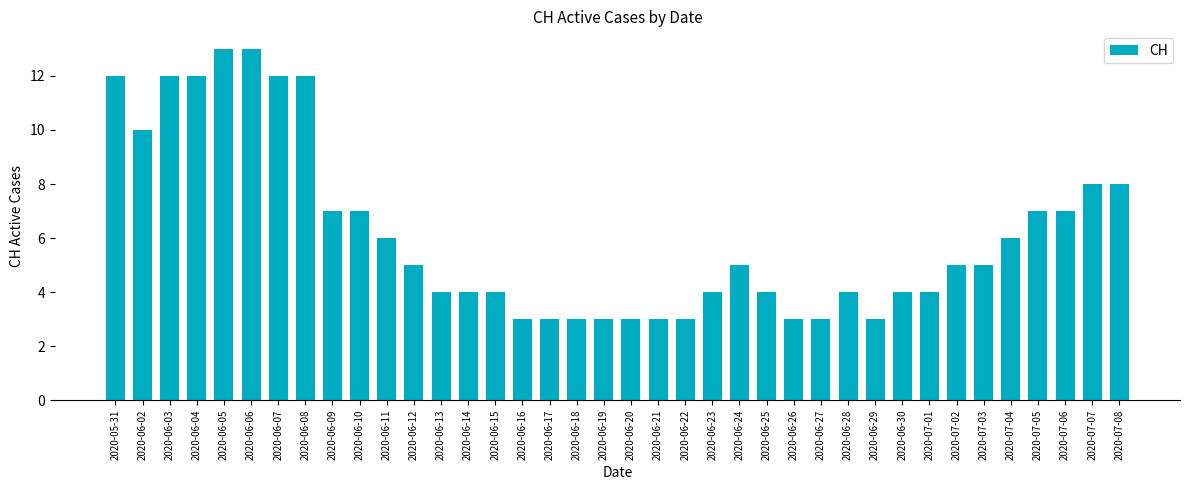

What is the difference between the maximum and minimum values?

10